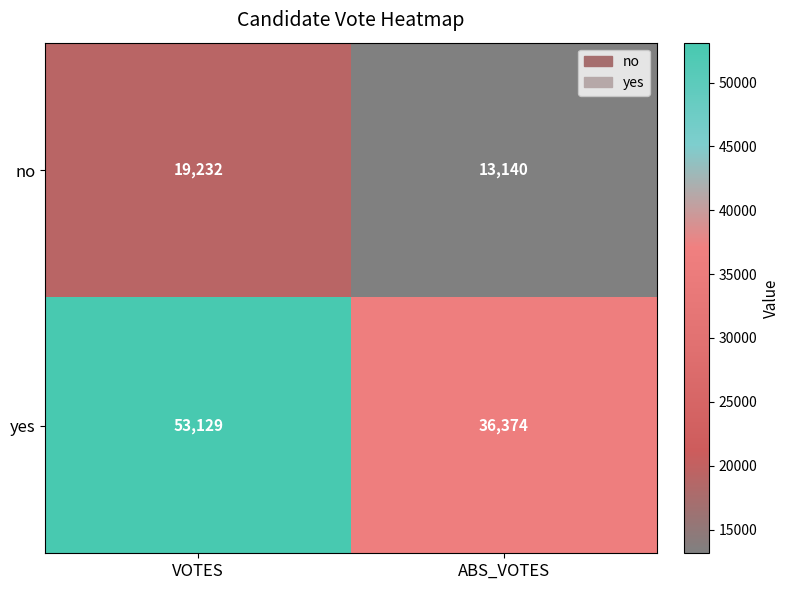

What is the average value of the yes series?

44752